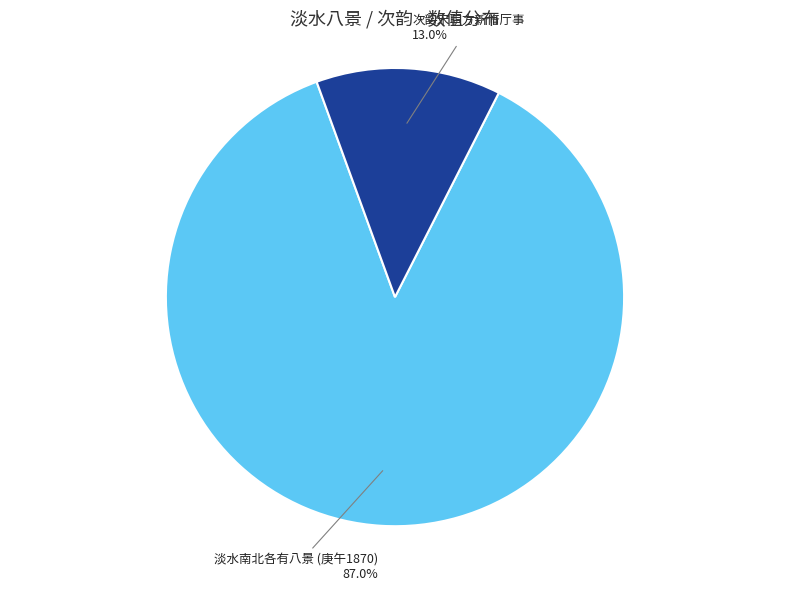

Is there any slice that represents more than half of the pie?

Yes